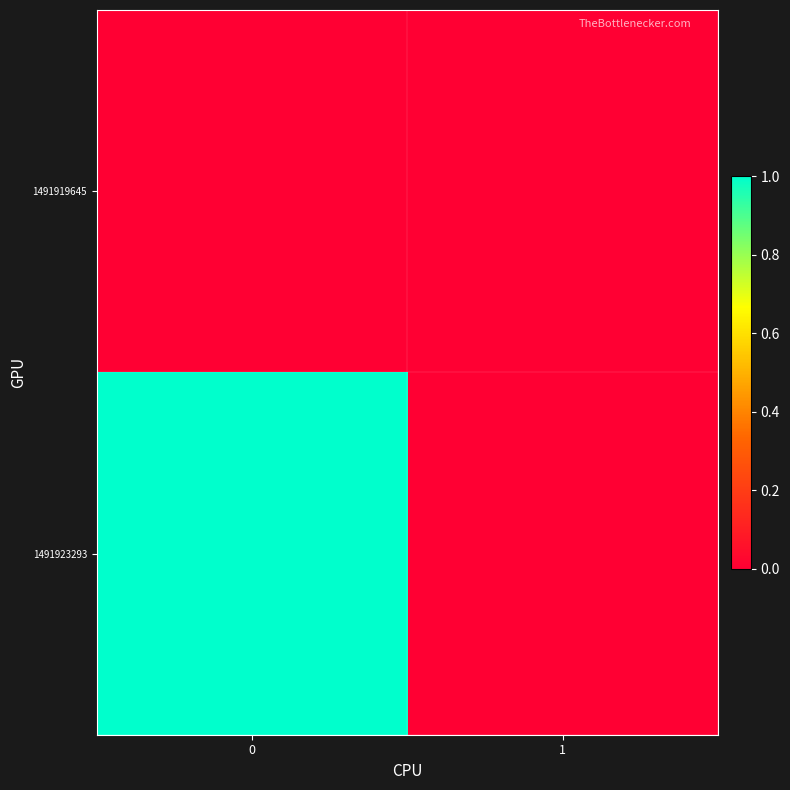

Reading left to right, what are all the values shown in this chart?

1491919645: 0=0	1=0
1491923293: 0=1	1=0